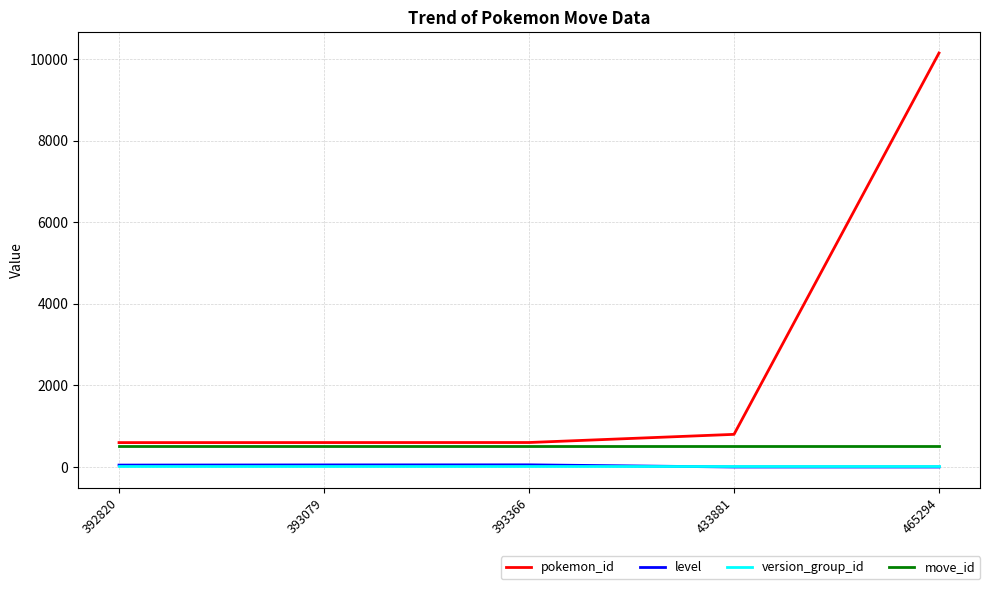

Which category has the highest value across all series?

465294